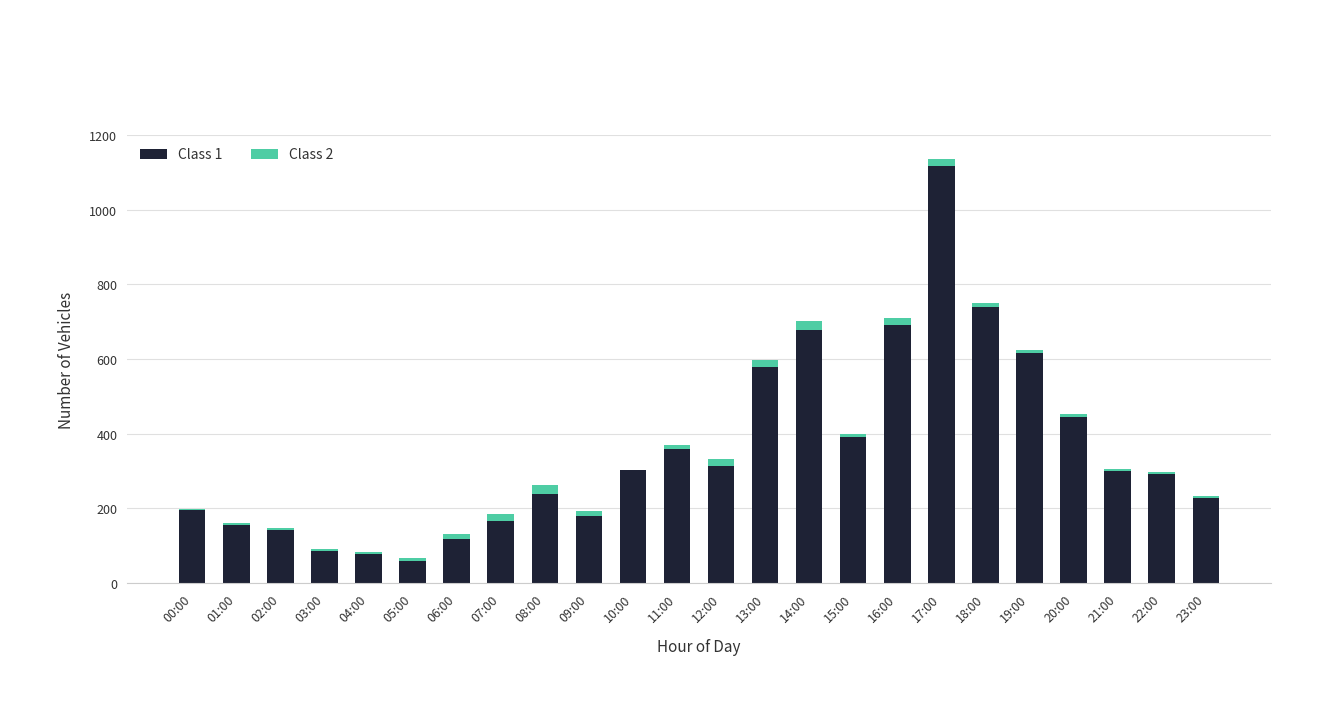

At which category is the sum across all series the highest?

17:00